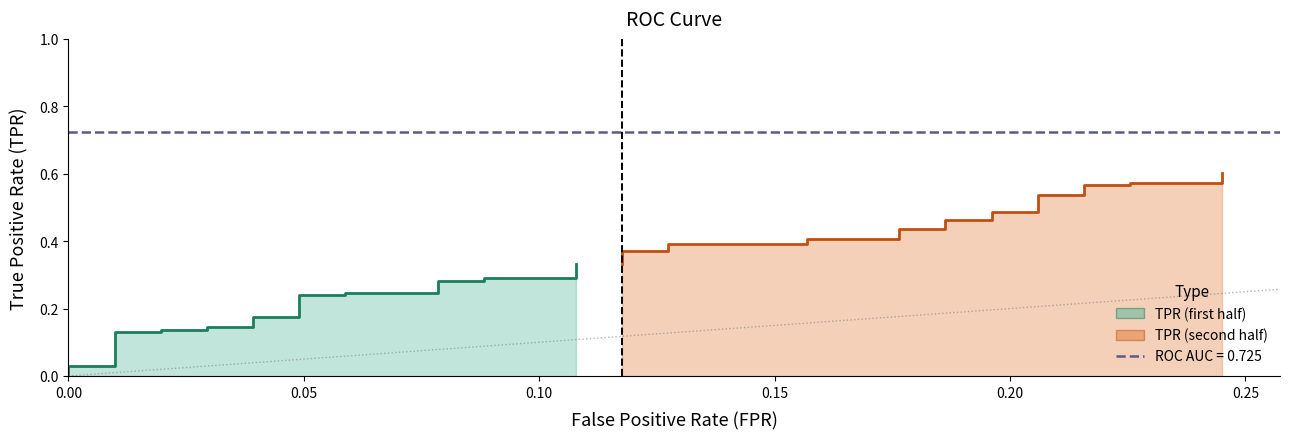

Count the number of categories in the chart.

20